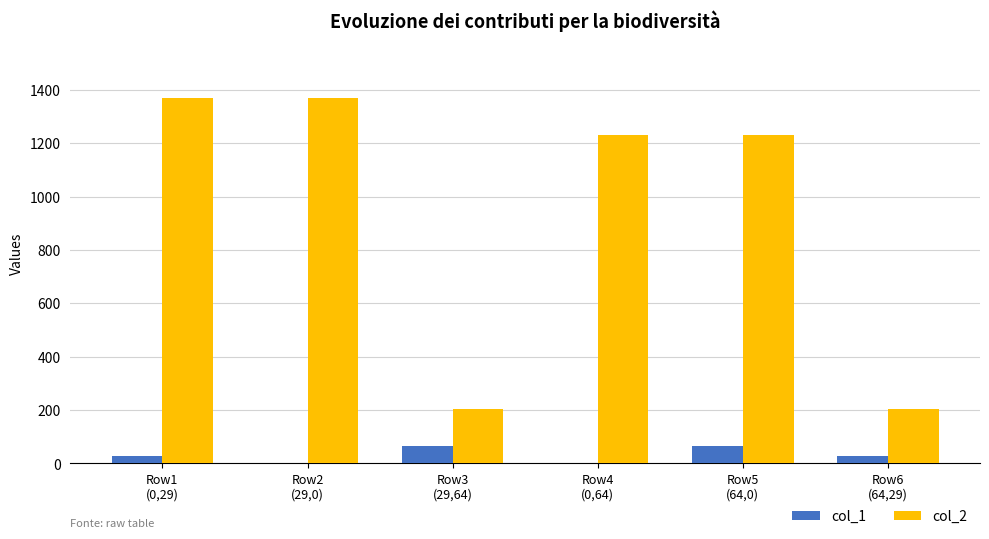

Which series has the largest total across all categories?

col_2